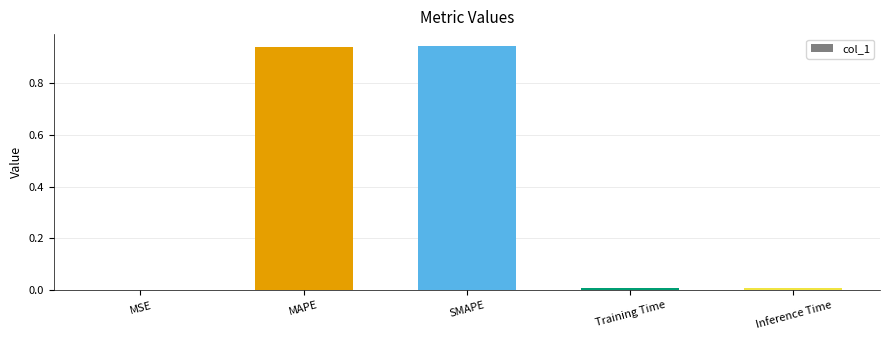

The value at Training Time is 0.0. True or false?

True